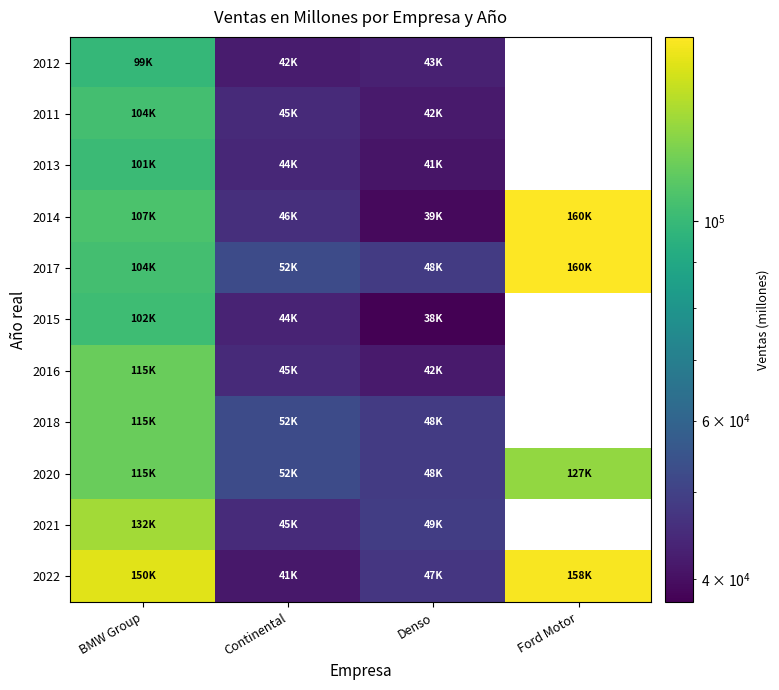

What is the minimum value shown in the chart?

37688.3